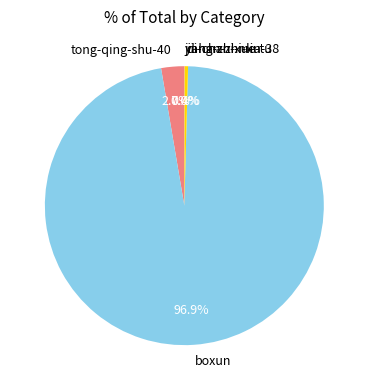

Which has a higher value, boxun or tong-qing-shu-40?

boxun